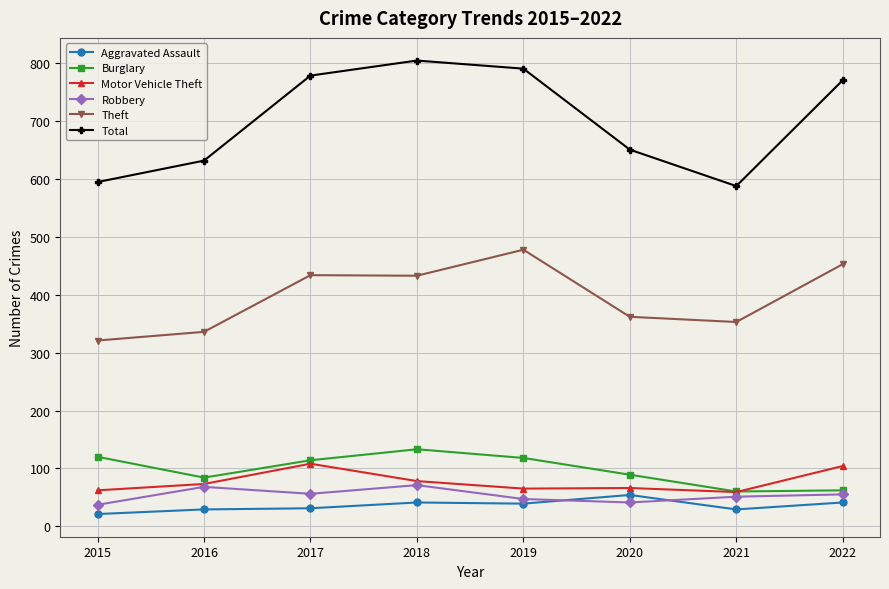

How many data points does each series have?

8